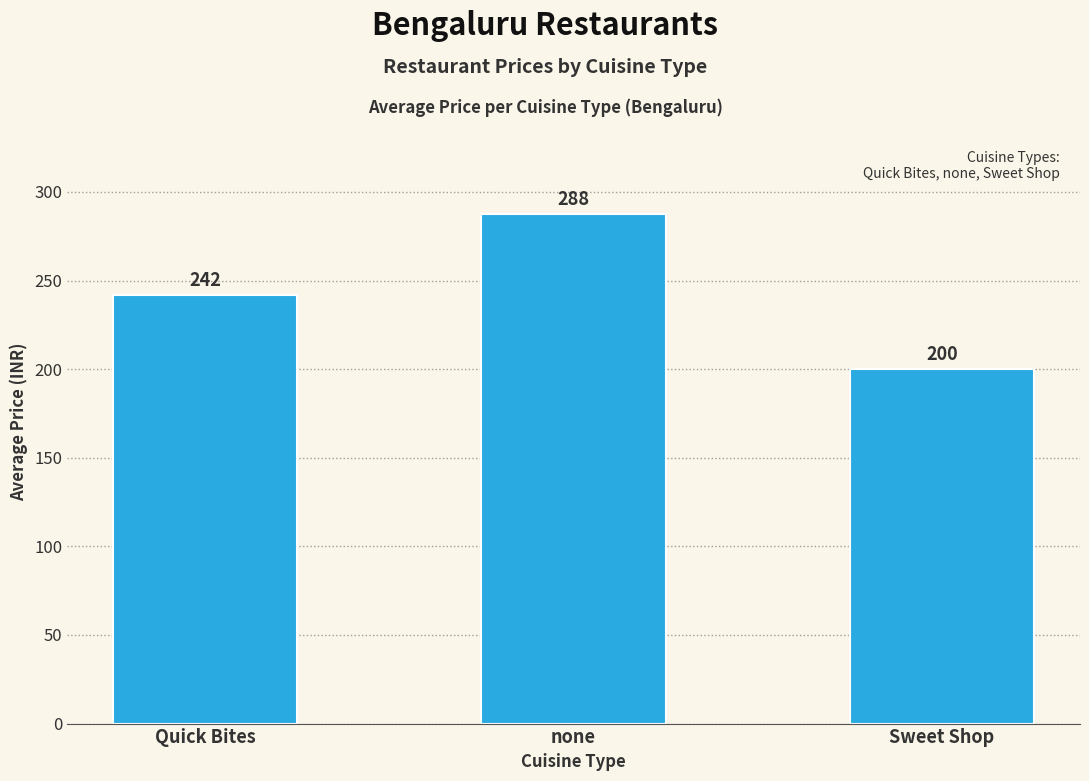

What position from the right is Quick Bites?

3